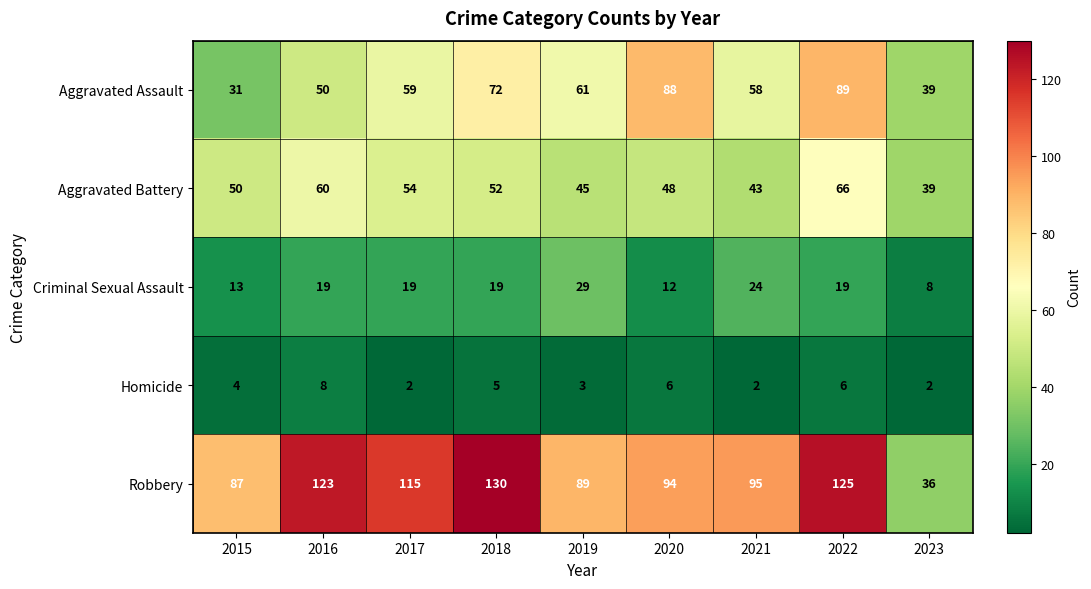

Rank the series at 2022 from lowest to highest value.

Homicide, Criminal Sexual Assault, Aggravated Battery, Aggravated Assault, Robbery